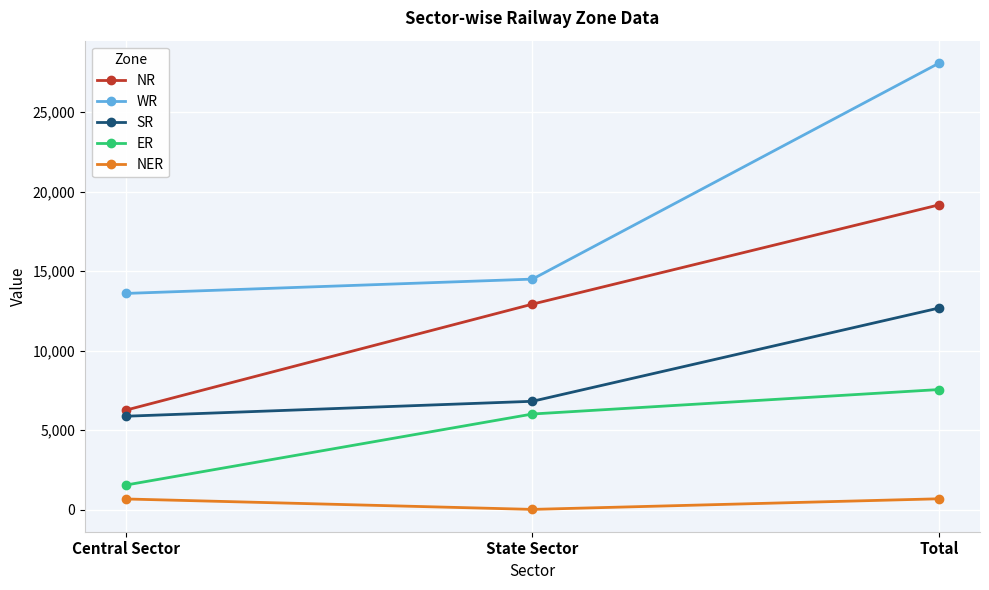

What is the sum of all NR values?

38352